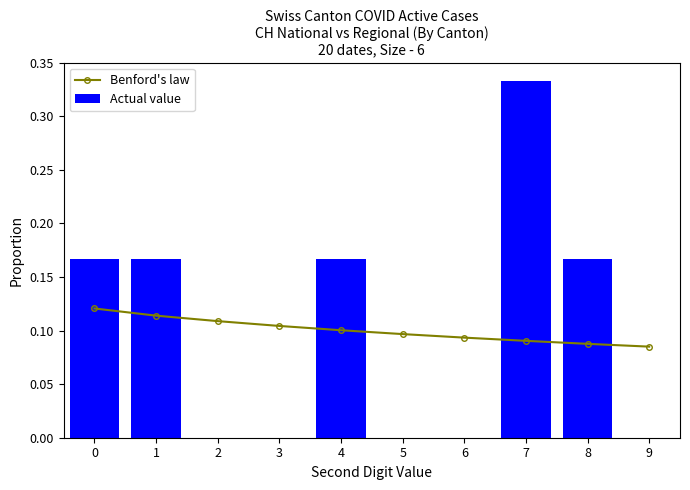

Which series has the largest range (max minus min)?

Actual value